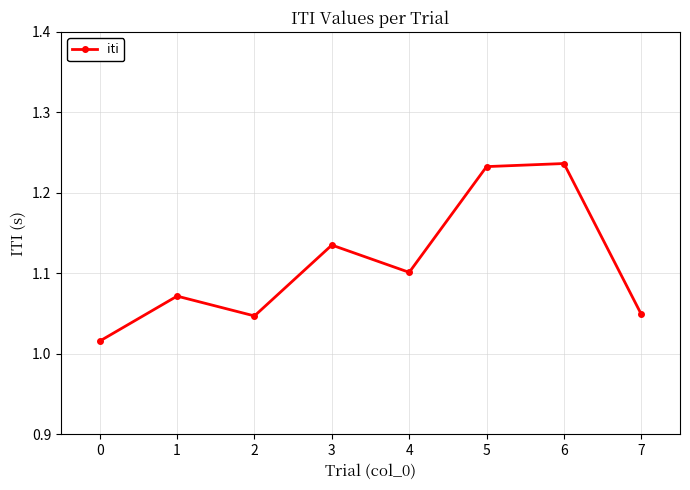

Where is the first local maximum?

1